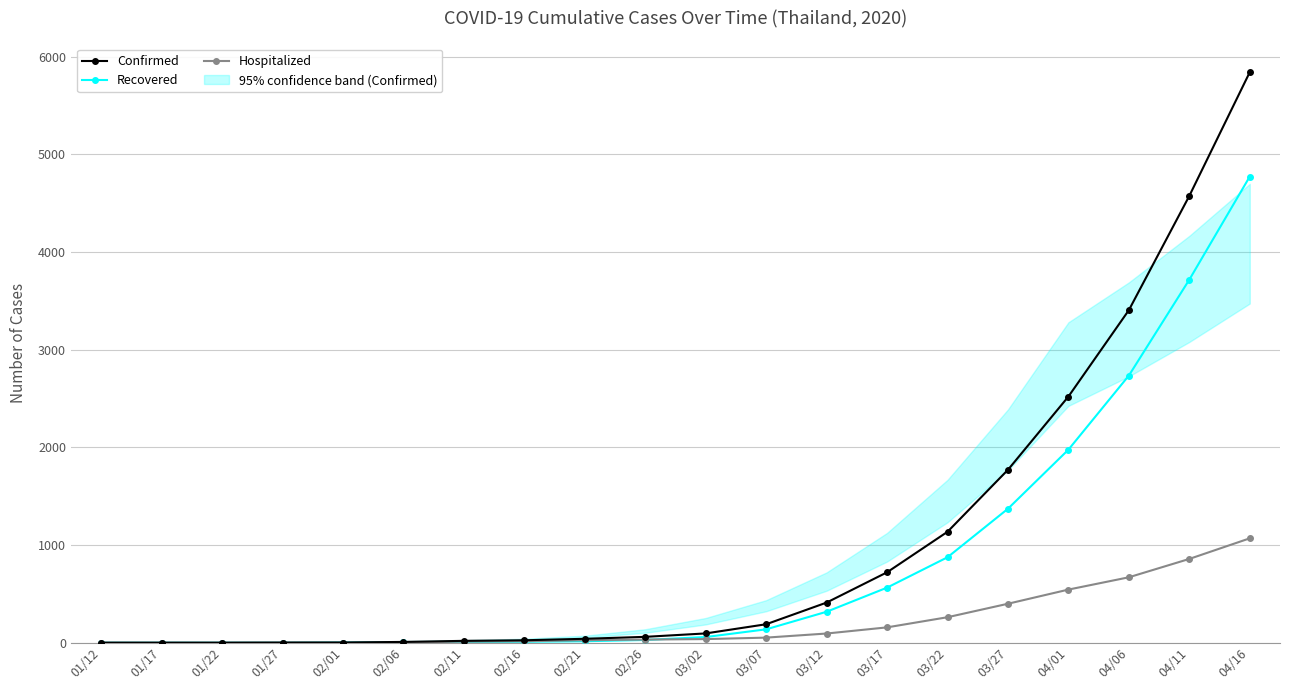

Read the Recovered value at 03/02, to the nearest 10.

60